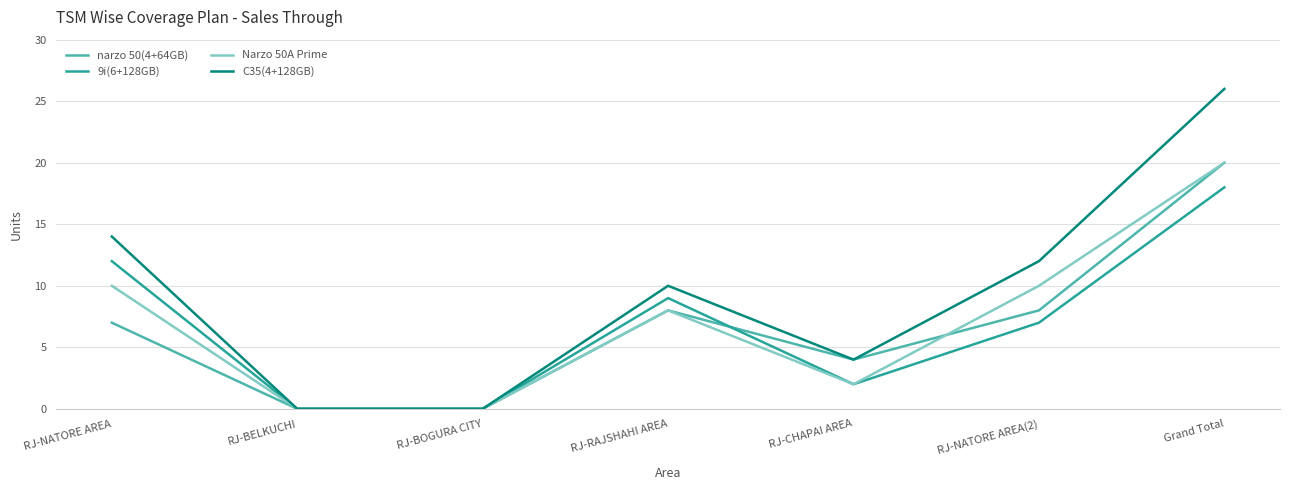

What position from the right is RJ-RAJSHAHI AREA?

4